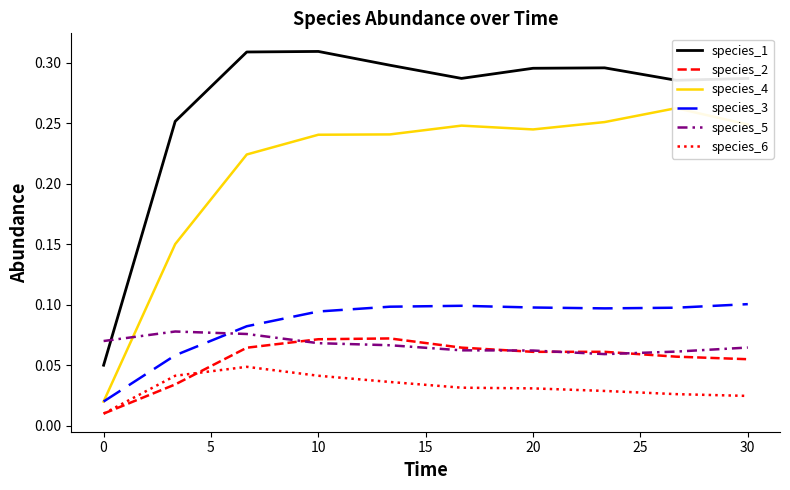

Reading left to right, what are all the values shown in this chart?

species_1: 0.1	0.3	0.3	0.3	0.3	0.3	0.3	0.3	0.3	0.3
species_2: 0.0	0.0	0.1	0.1	0.1	0.1	0.1	0.1	0.1	0.1
species_4: 0.0	0.2	0.2	0.2	0.2	0.2	0.2	0.3	0.3	0.2
species_3: 0.0	0.1	0.1	0.1	0.1	0.1	0.1	0.1	0.1	0.1
species_5: 0.1	0.1	0.1	0.1	0.1	0.1	0.1	0.1	0.1	0.1
species_6: 0.0	0.0	0.0	0.0	0.0	0.0	0.0	0.0	0.0	0.0